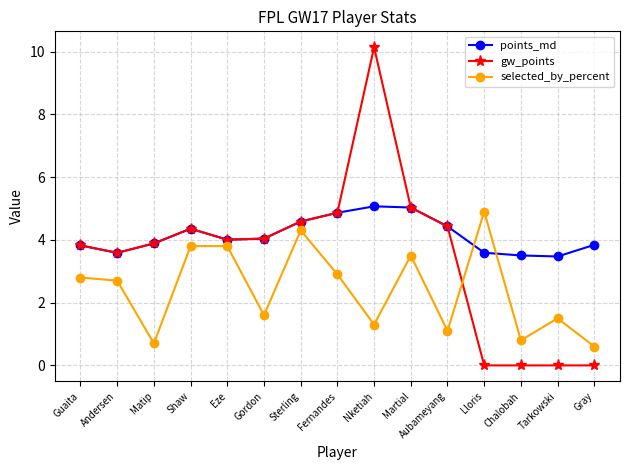

Rank the series by their maximum value, from highest to lowest.

gw_points, points_md, selected_by_percent